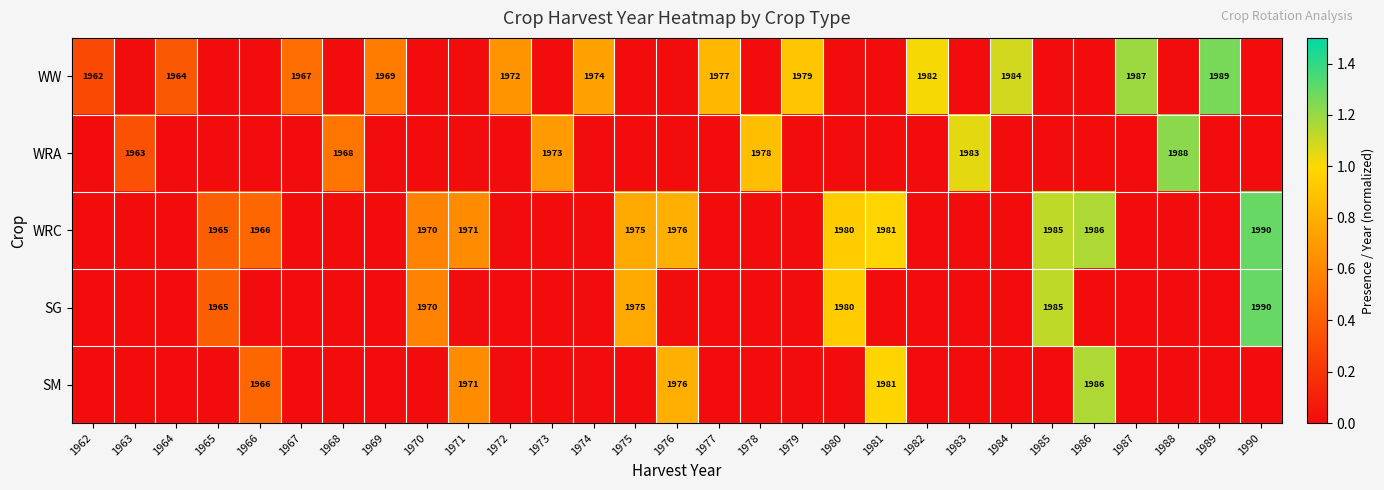

The WRA series shows 1983 at 1983. True or false?

True